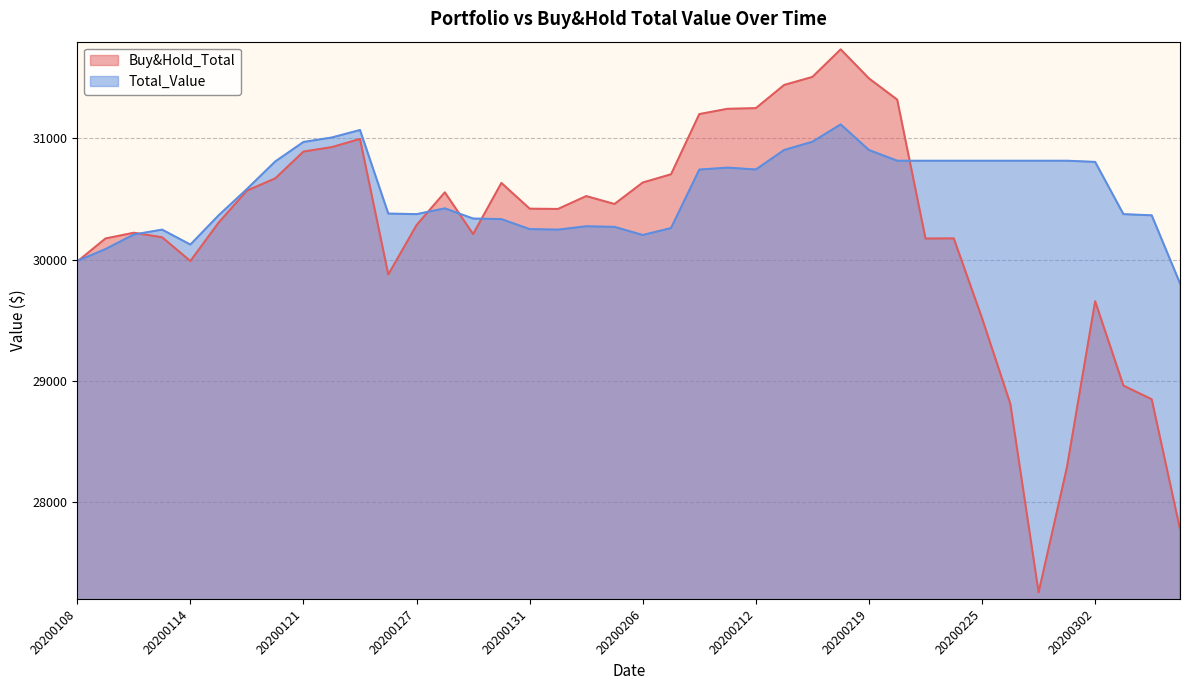

What are all the series names shown in the legend?

Buy&Hold_Total, Total_Value